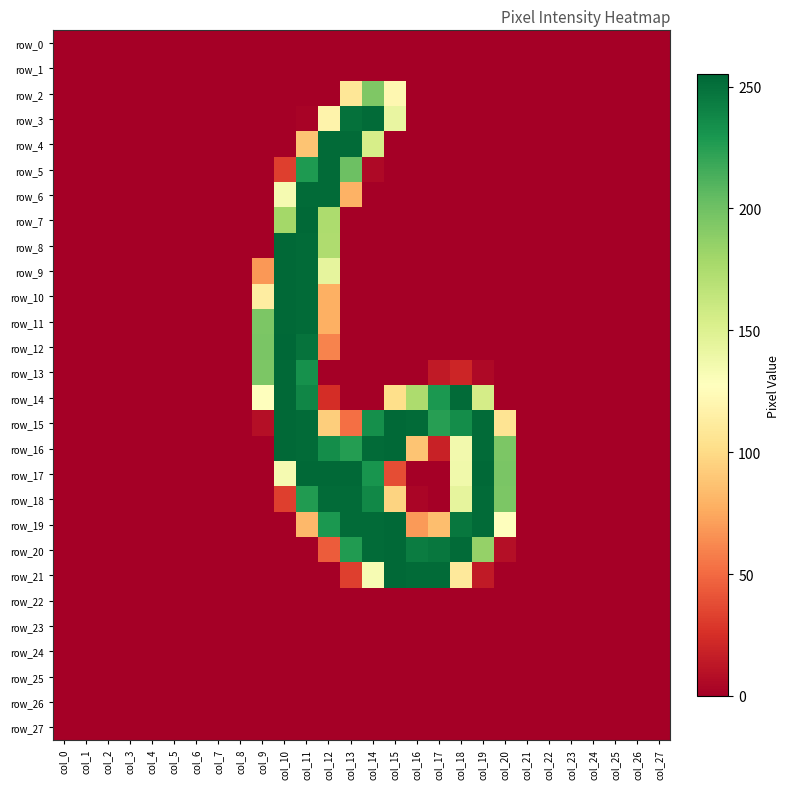

At which category does the chart reach its minimum across all series?

col_0